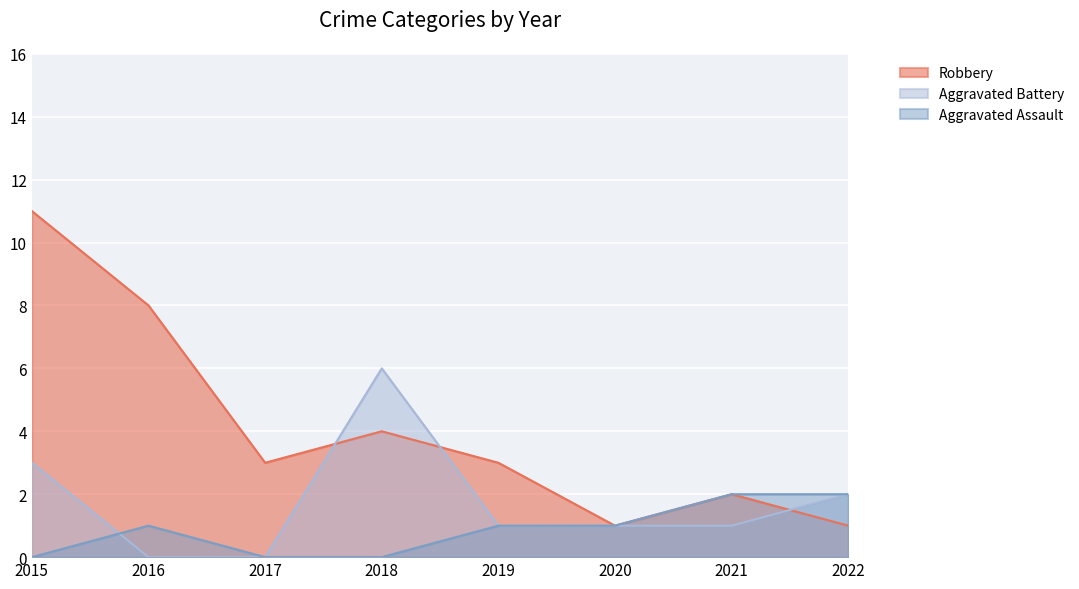

Rank the categories by Aggravated Battery value from highest to lowest.

2018, 2015, 2022, 2019, 2020, 2021, 2016, 2017